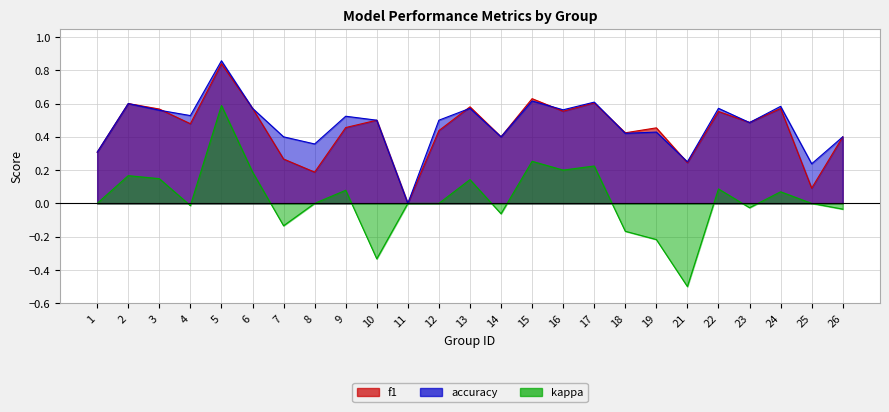

Is the value of f1 at 11 greater than the value of accuracy at 18?

No